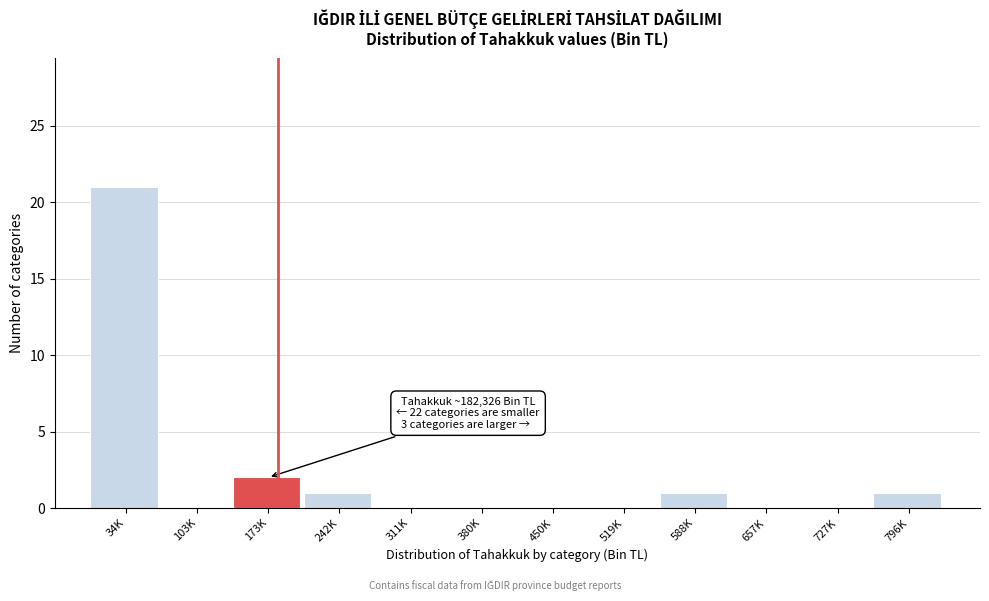

Reading left to right, list all the values displayed in this chart.

34K=21	103K=0	173K=2	242K=1	311K=0	380K=0	450K=0	519K=0	588K=1	657K=0	727K=0	796K=1